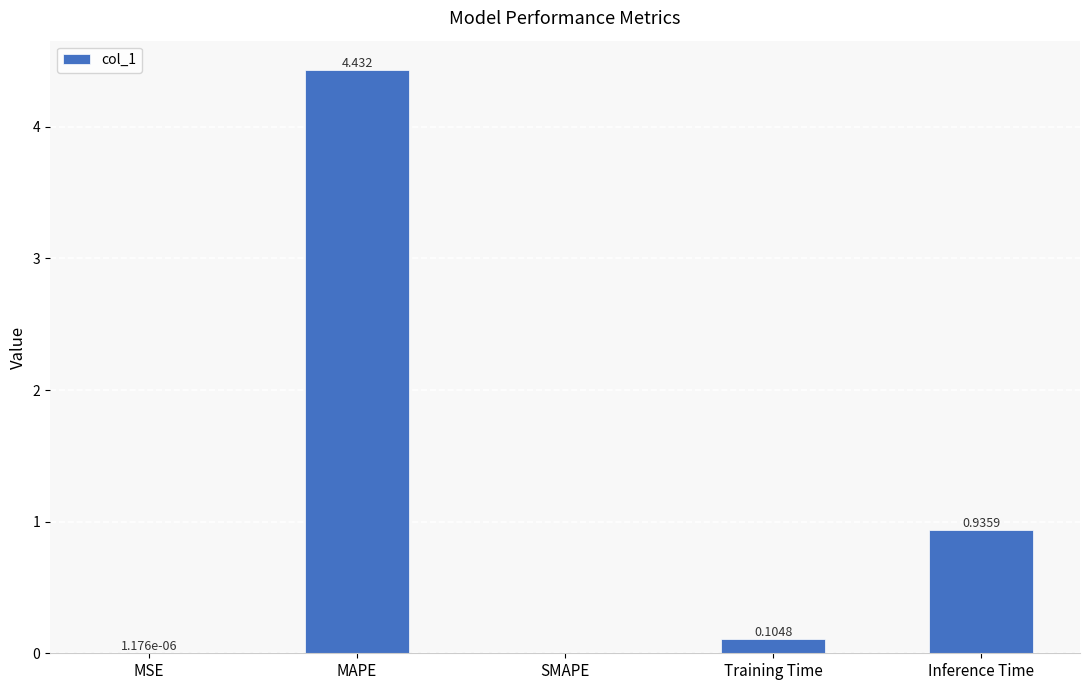

At which label is the value closest to 2?

Inference Time